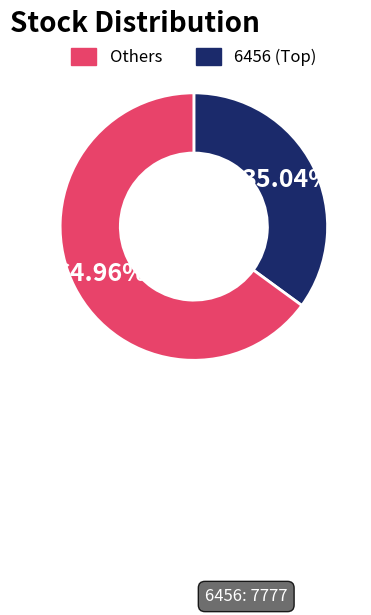

Count the number of slices in the pie.

2